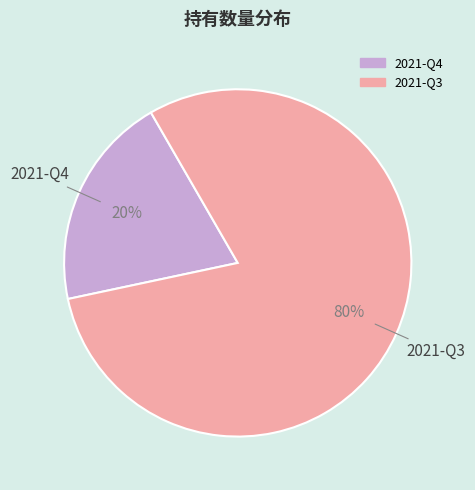

Do 2021-Q3 and 2021-Q4 together represent more than half of the pie?

Yes